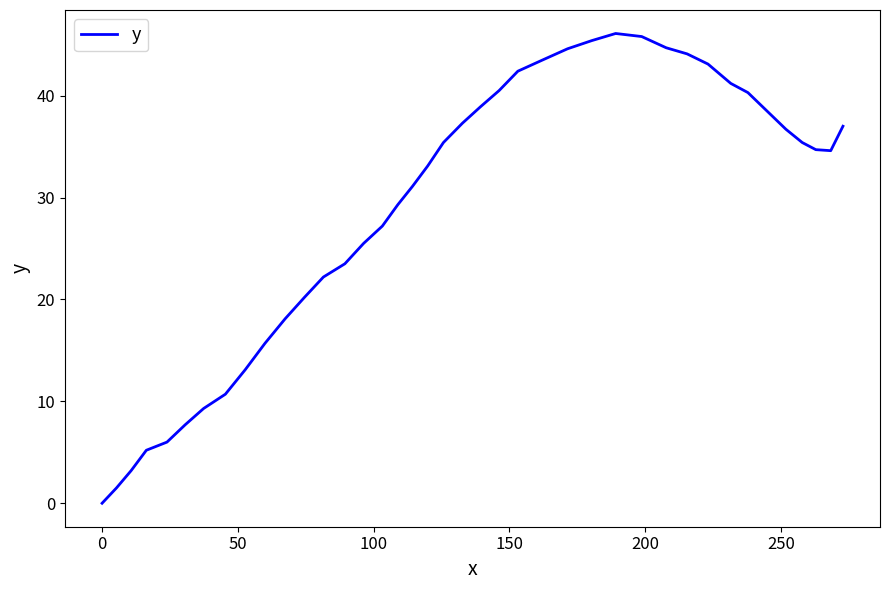

What is the greatest value displayed?

46.1